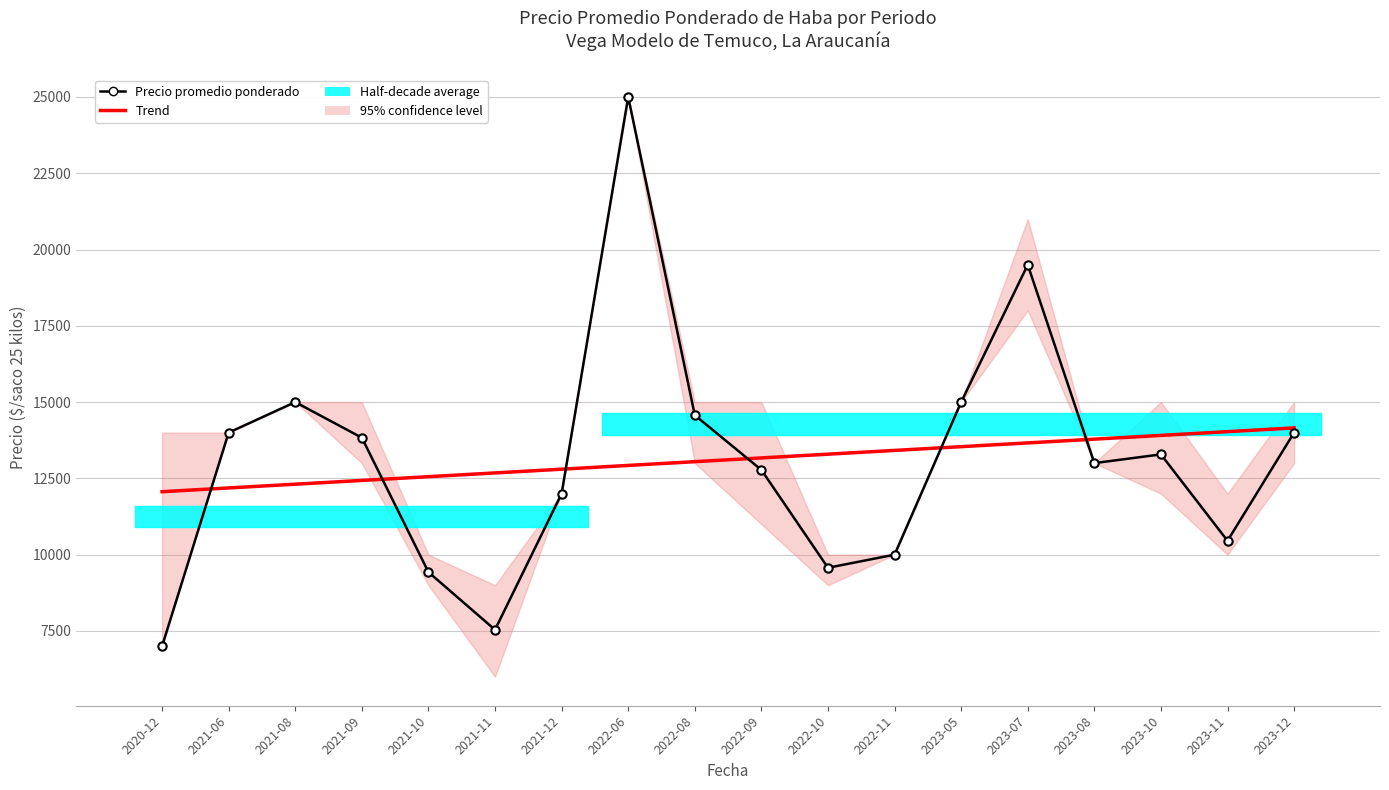

Does the chart have visible grid lines?

Yes